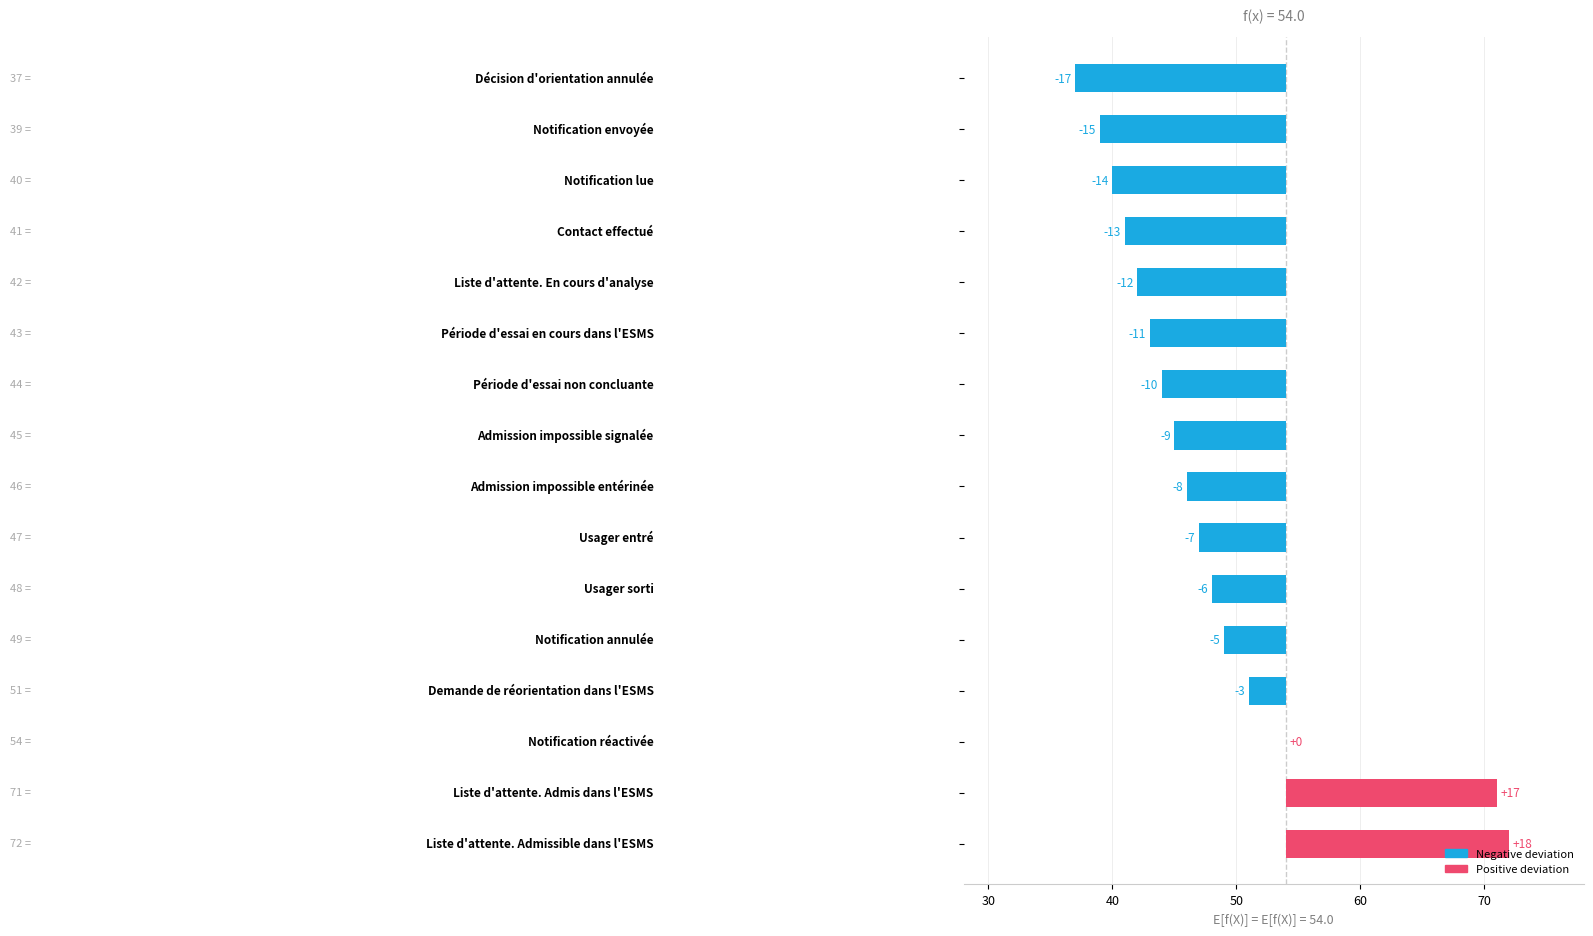

What is the label of the 5th bar from the left?

Liste d'attente. En cours d'analyse